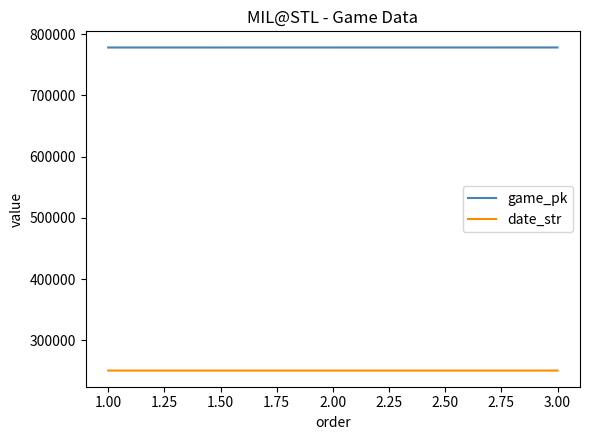

At which label is game_pk closest to 778167?

2.00